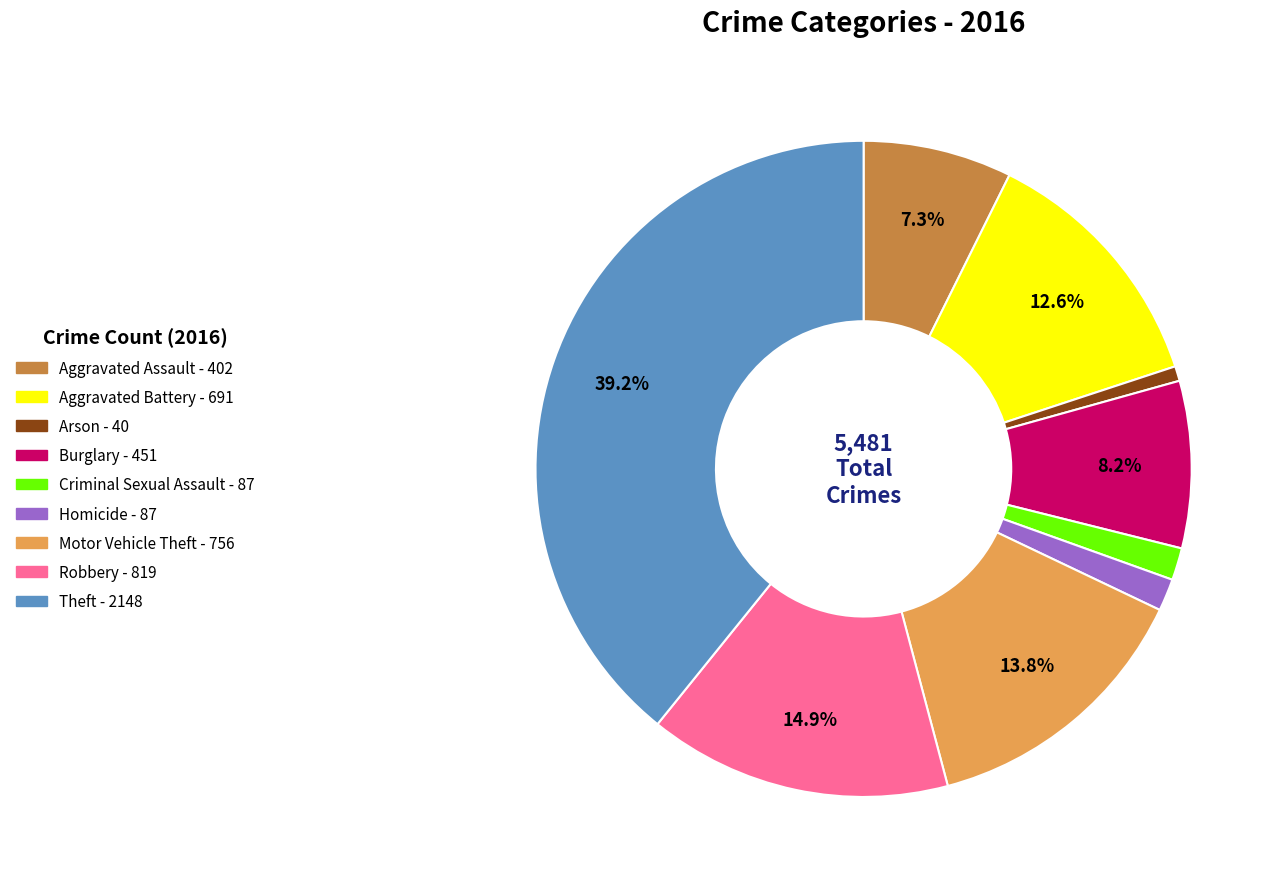

How many slices are in this pie chart?

9